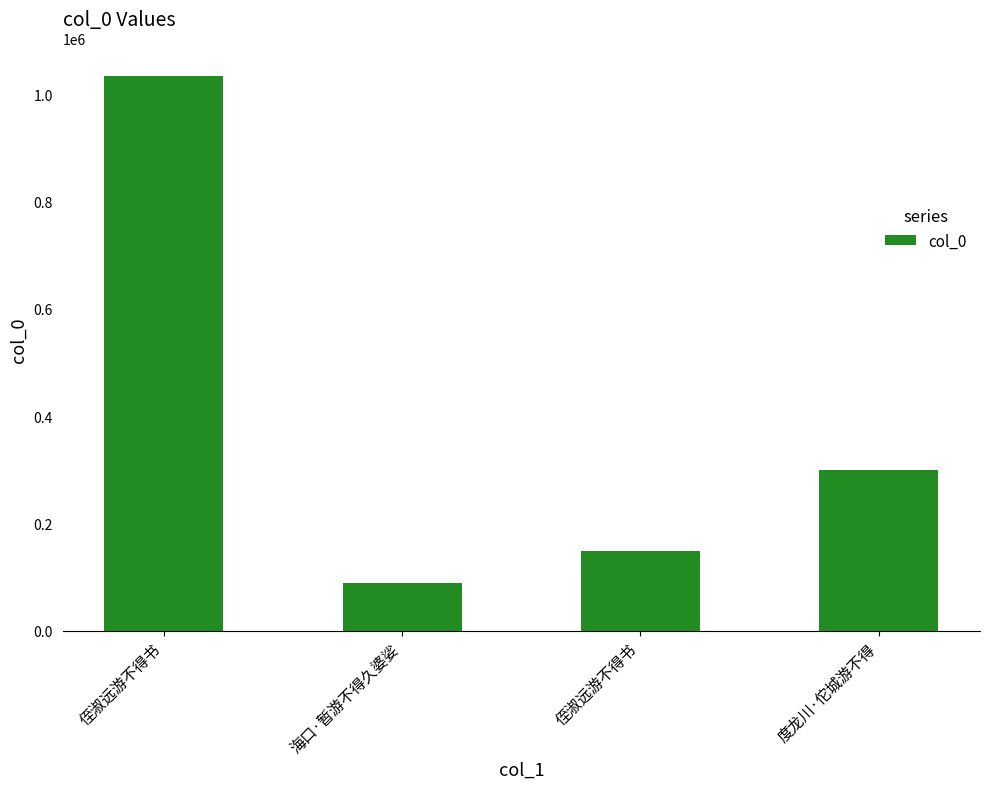

Rank the categories by value from lowest to highest.

海口·暂游不得久婆娑, 侄淑远游不得书, 度龙川·佗城游不得, 侄淑远游不得书